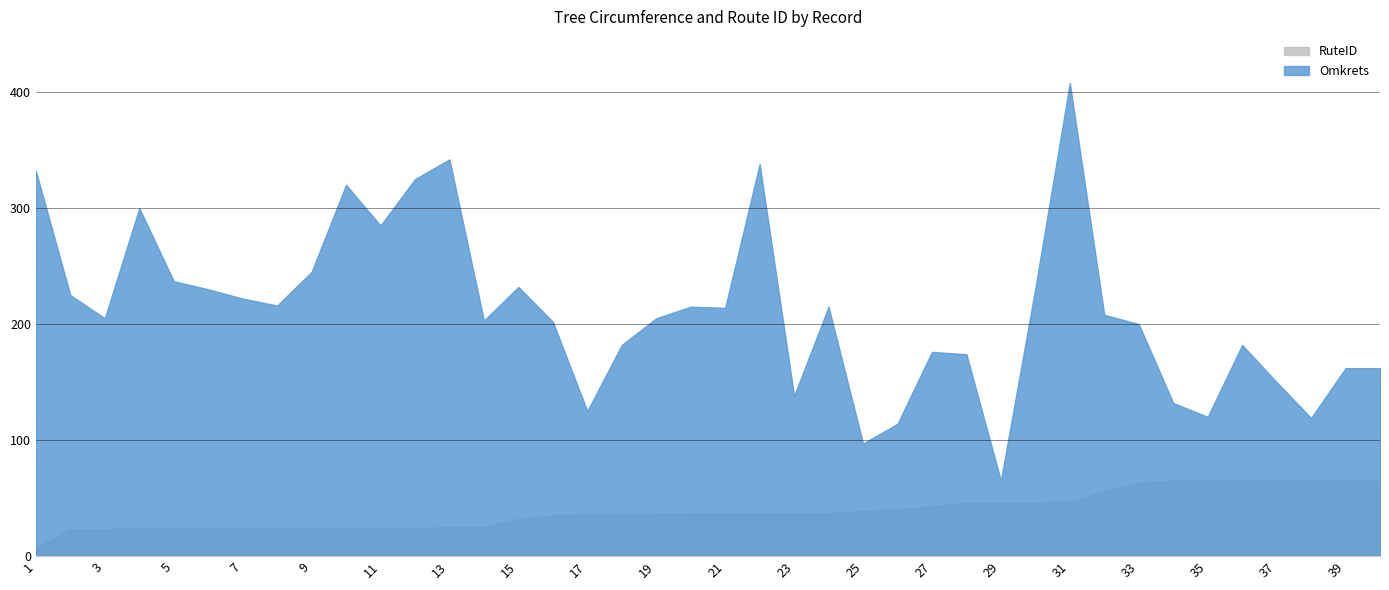

What is the sum of the RuteID values at 38 and 28?

111